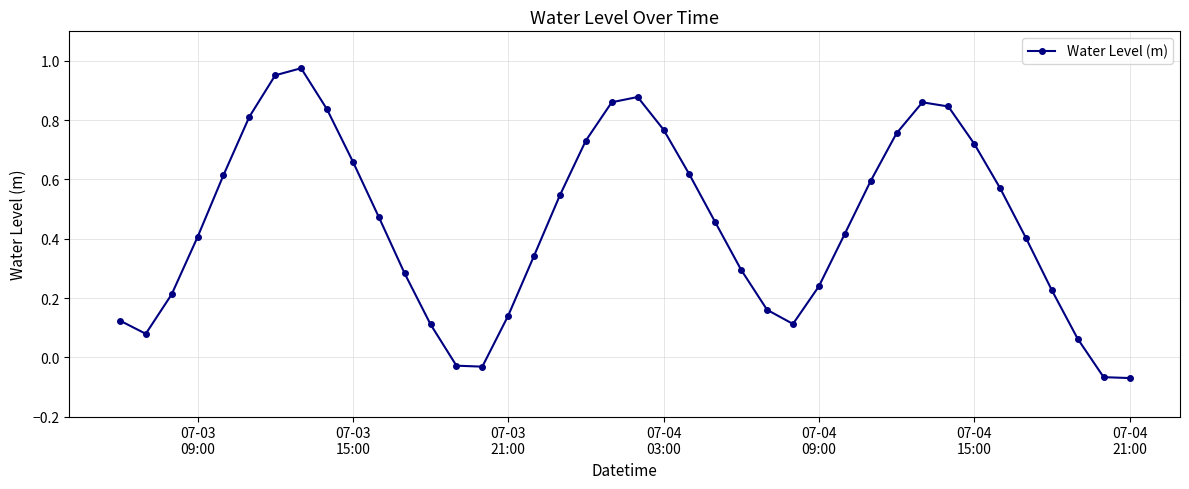

True or false: there are more than 1 points higher than both neighbors.

True